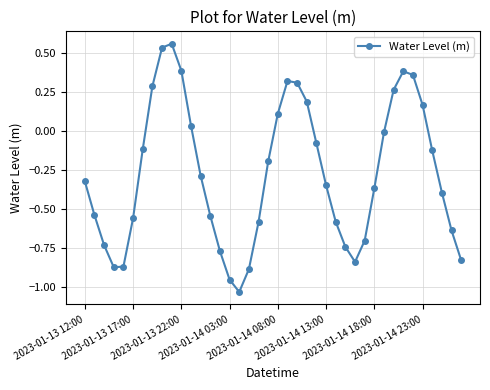

What is the difference between the maximum and minimum values?

1.6